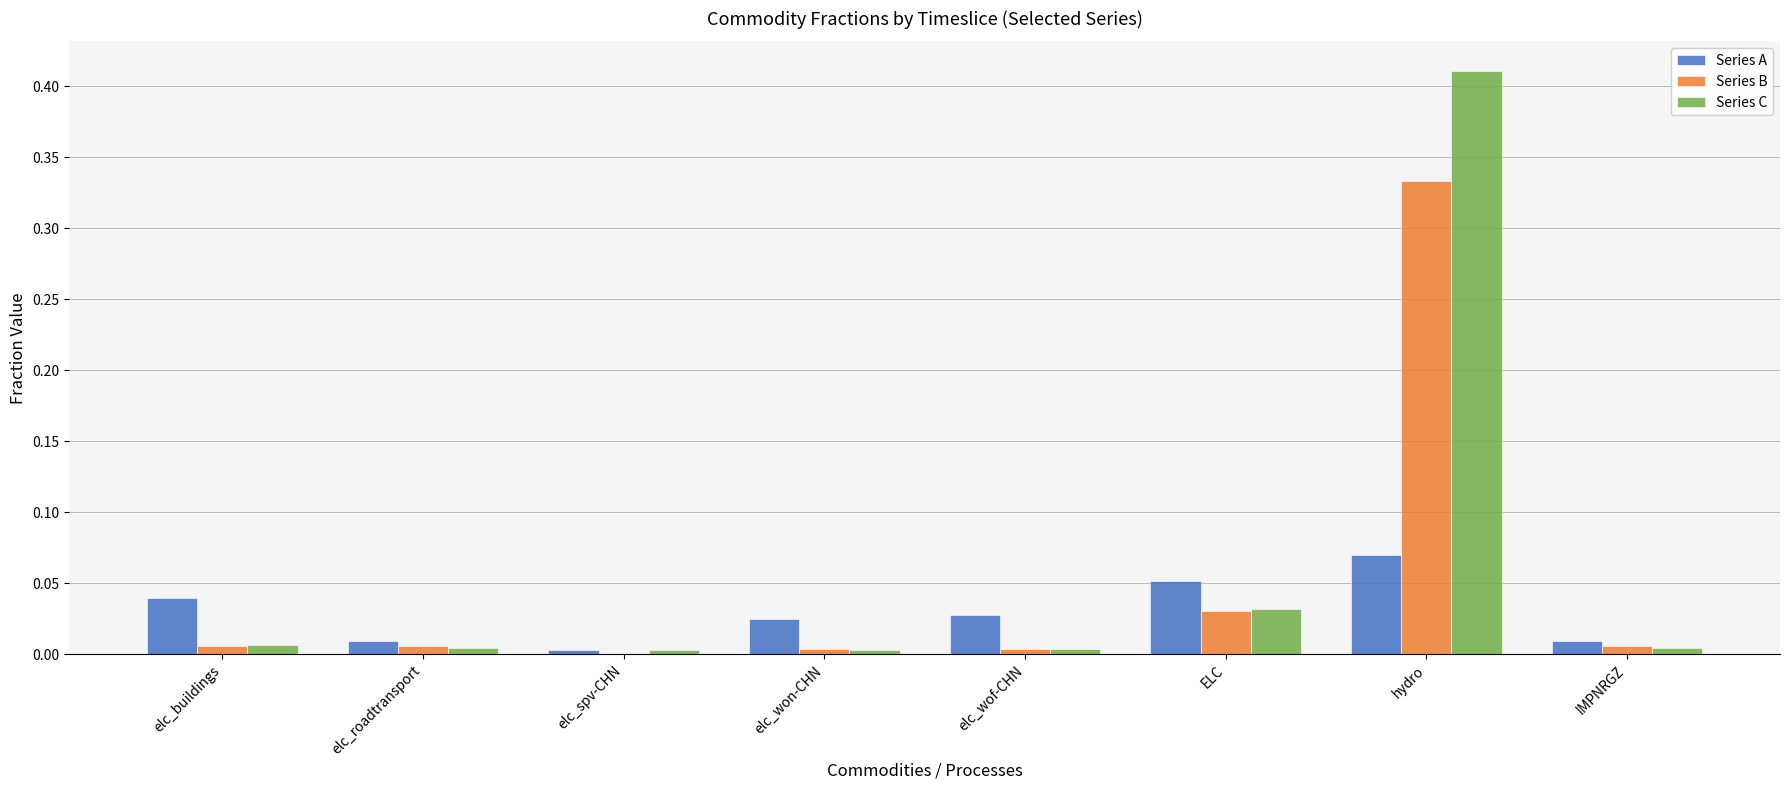

How many groups of bars are there?

8